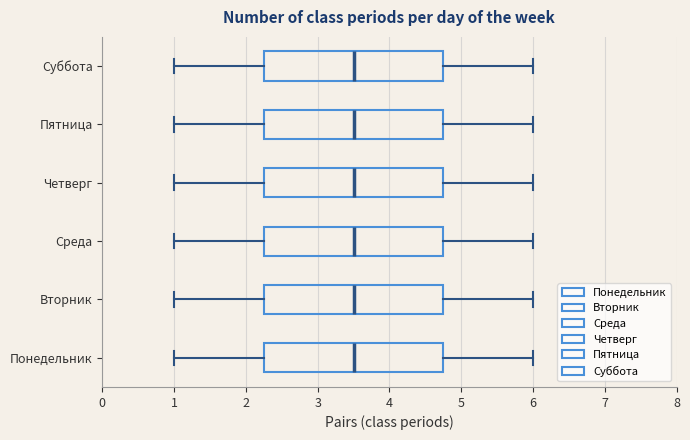

Reading bottom to top, read every box against the x-axis: the position of its median line, the range the box covers, and the ends of its whiskers. The values are not printed on the chart, so give them approximately, as read against the axis.

Понедельник: median 3.5, box 2.3 to 4.8, whiskers 1.0 to 6.0
Вторник: median 3.5, box 2.3 to 4.8, whiskers 1.0 to 6.0
Среда: median 3.5, box 2.3 to 4.8, whiskers 1.0 to 6.0
Четверг: median 3.5, box 2.3 to 4.8, whiskers 1.0 to 6.0
Пятница: median 3.5, box 2.3 to 4.8, whiskers 1.0 to 6.0
Суббота: median 3.5, box 2.3 to 4.8, whiskers 1.0 to 6.0